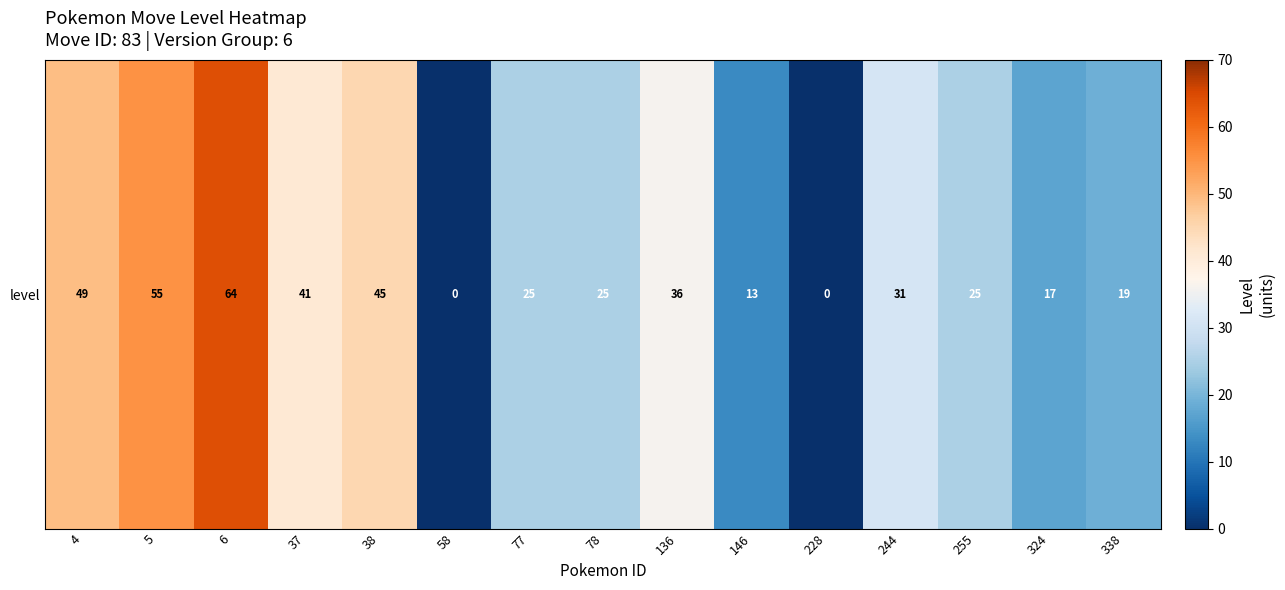

What is the difference between the maximum and minimum values?

64